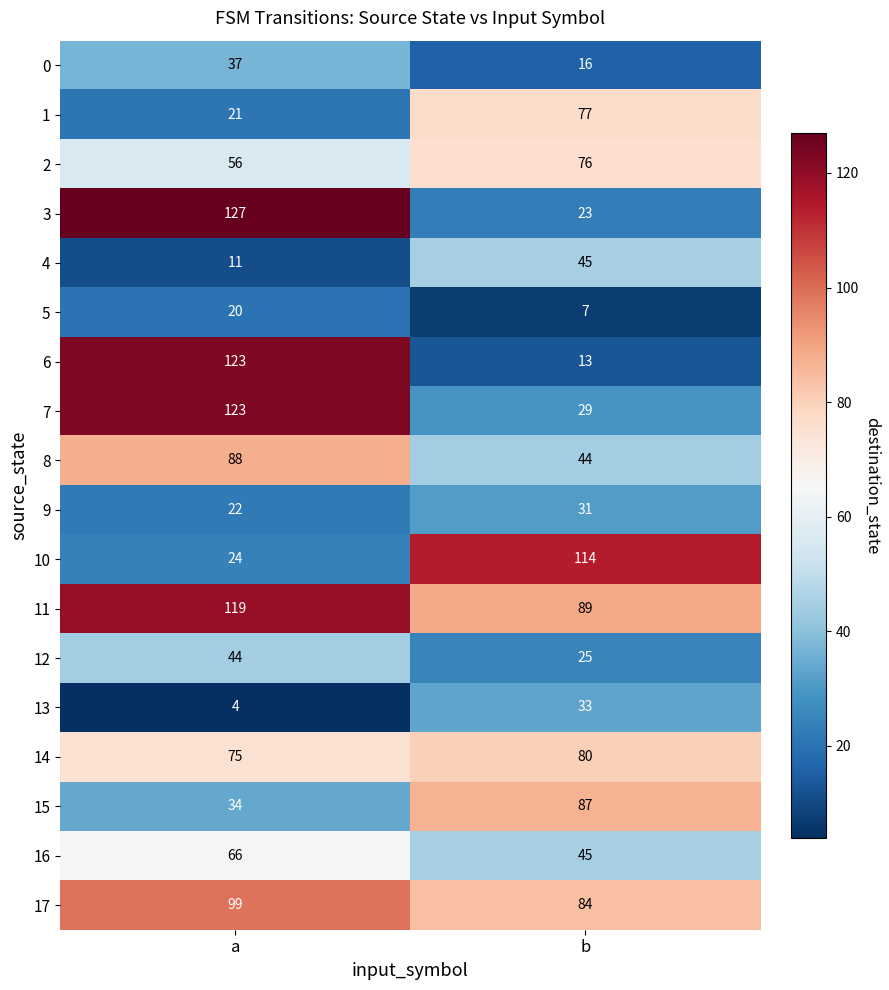

What is the sum of all 17 values?

183